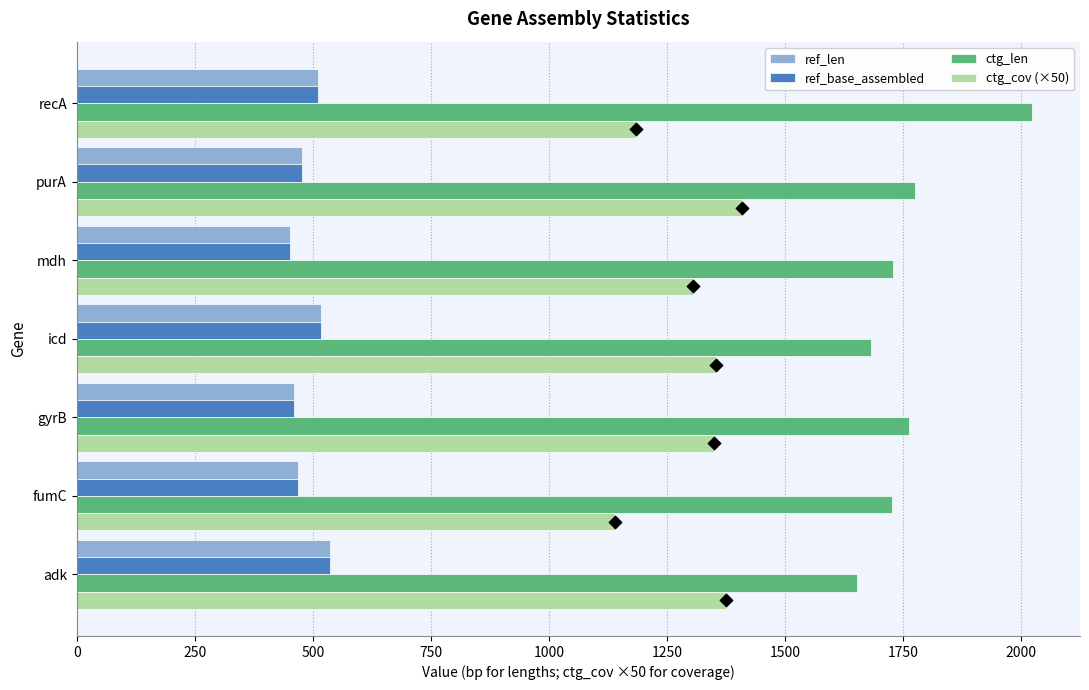

Which series contains the lowest Y value?

ref_len